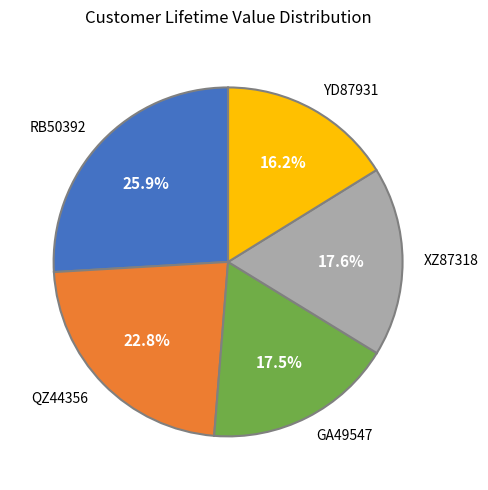

Is there a majority slice in this chart?

No